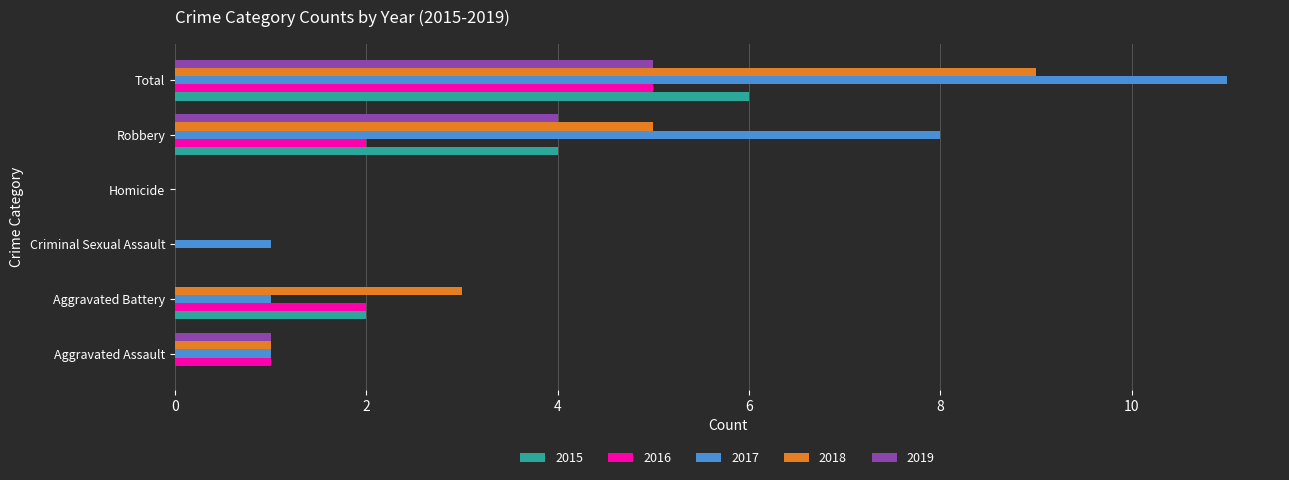

Which series has the largest range (max minus min)?

2017